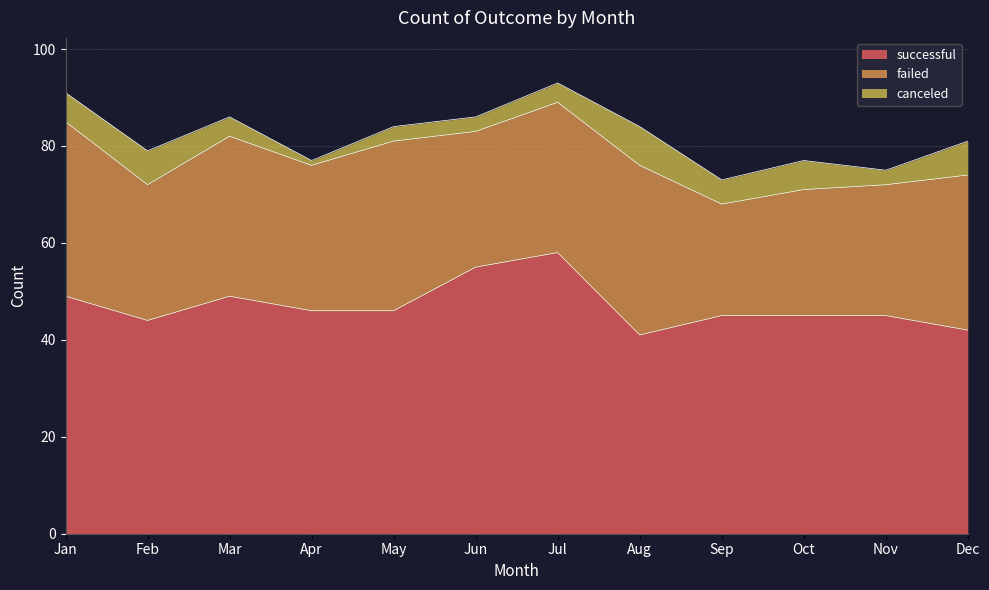

Reading left to right, list all the values displayed in this chart.

successful: Jan=49	Feb=44	Mar=49	Apr=46	May=46	Jun=55	Jul=58	Aug=41	Sep=45	Oct=45	Nov=45	Dec=42
failed: Jan=36	Feb=28	Mar=33	Apr=30	May=35	Jun=28	Jul=31	Aug=35	Sep=23	Oct=26	Nov=27	Dec=32
canceled: Jan=6	Feb=7	Mar=4	Apr=1	May=3	Jun=3	Jul=4	Aug=8	Sep=5	Oct=6	Nov=3	Dec=7